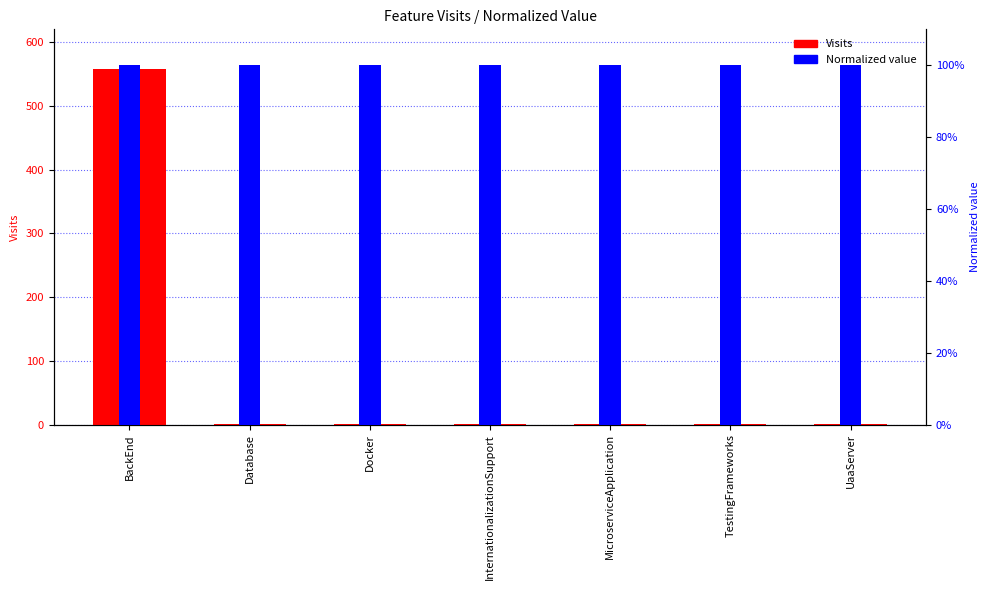

What is the highest value of the Visits series?

558